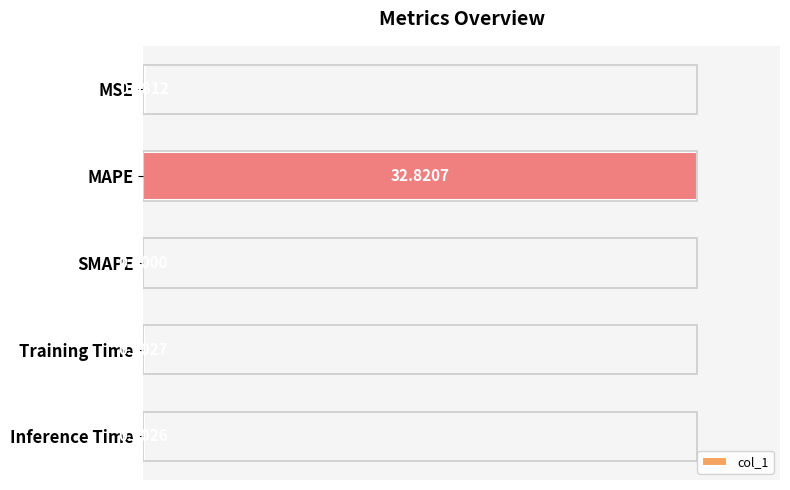

Which has a higher value, MSE or Training Time?

MSE